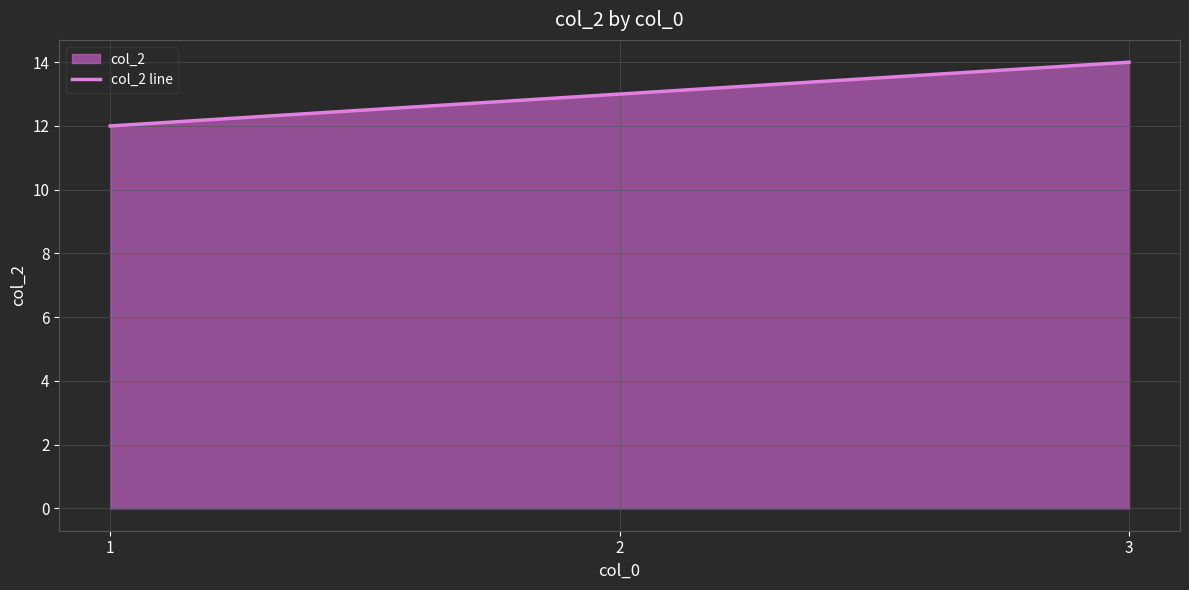

Which has a higher value, 1 or 2?

2